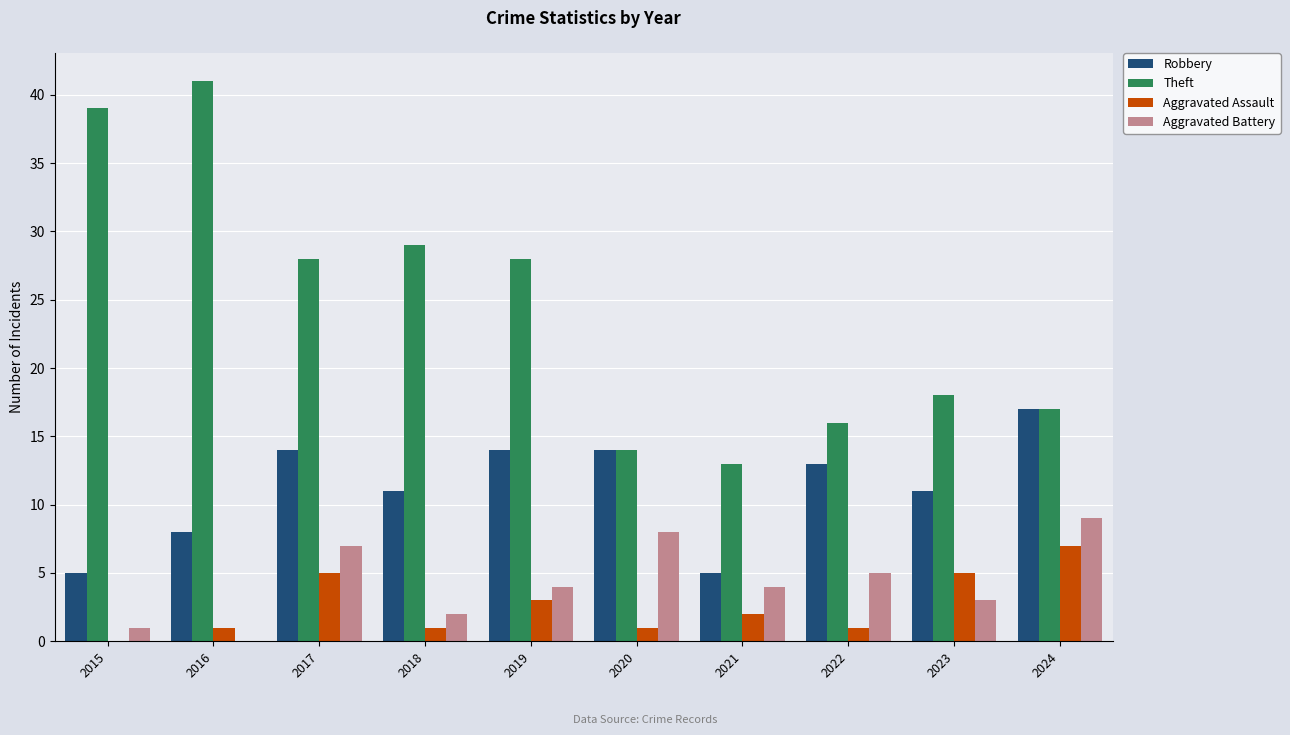

What is the sum of all Robbery values?

112